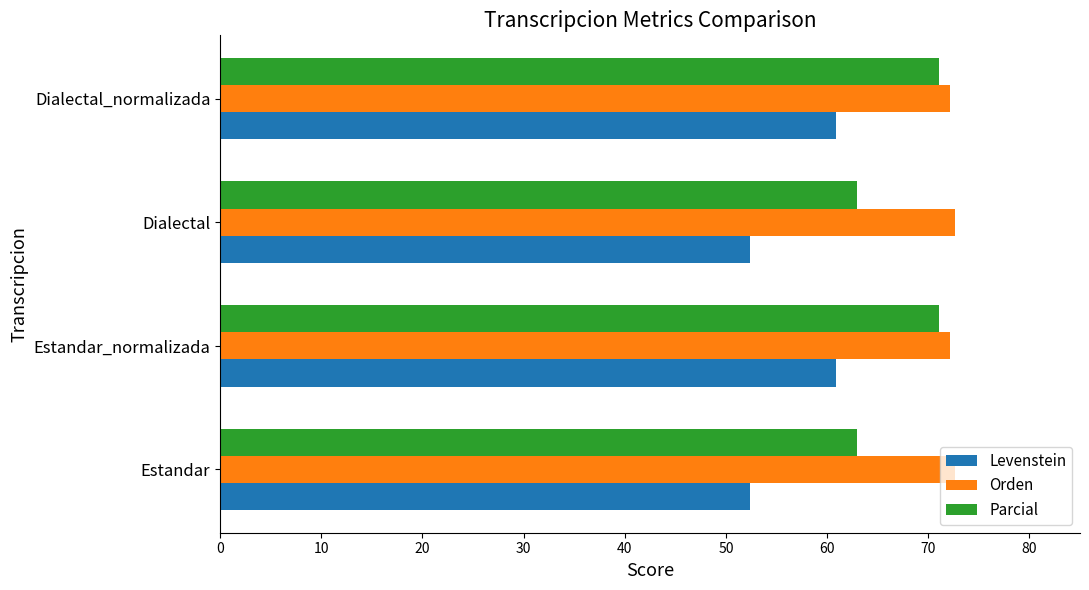

Rank the series by their average value, from highest to lowest.

Orden, Parcial, Levenstein